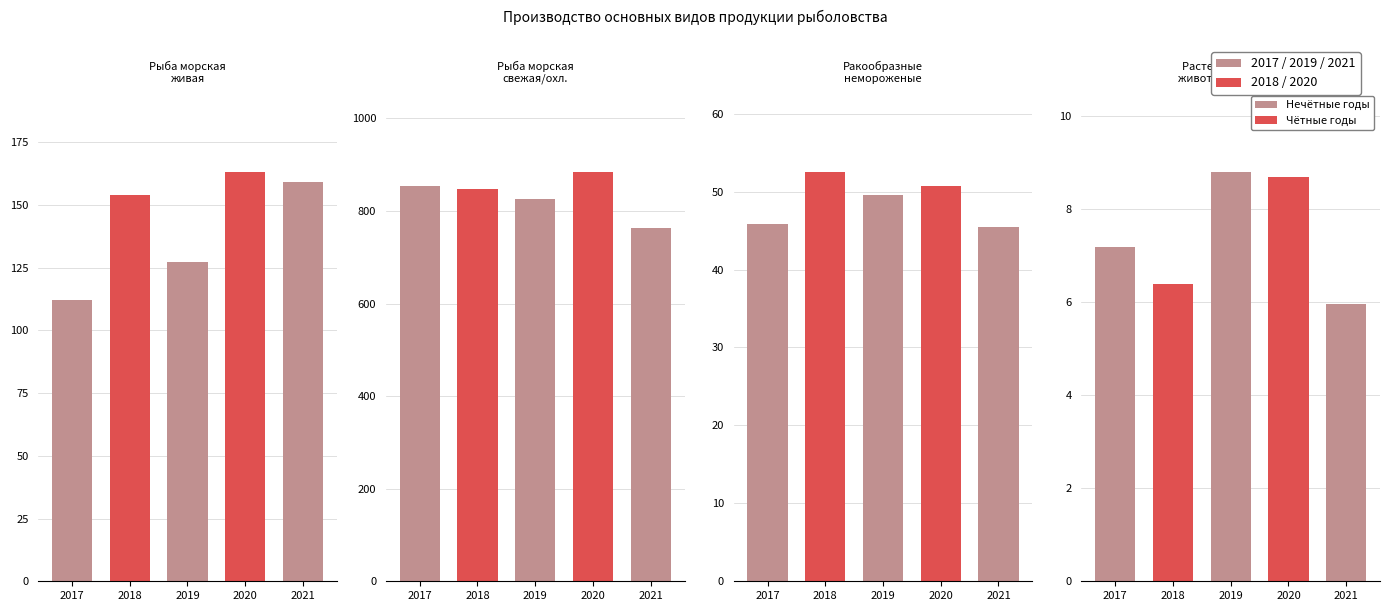

What is the spread (max minus min) of values at Рыба морская свежая или охлажденная?

121.8